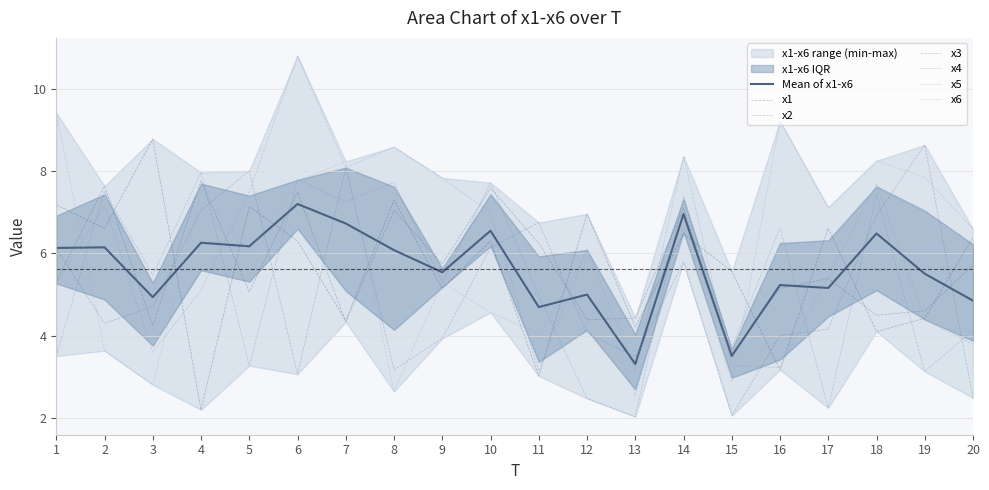

True or false: x2 has more than 1 interior local peaks.

True